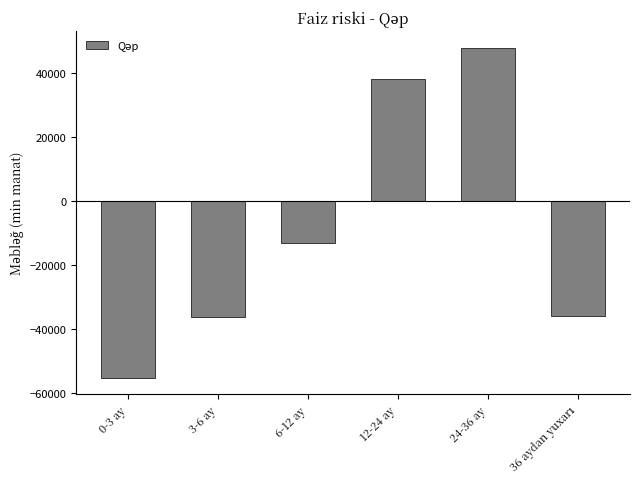

What is the difference between the values at 6-12 ay and 24-36 ay?

61149.5